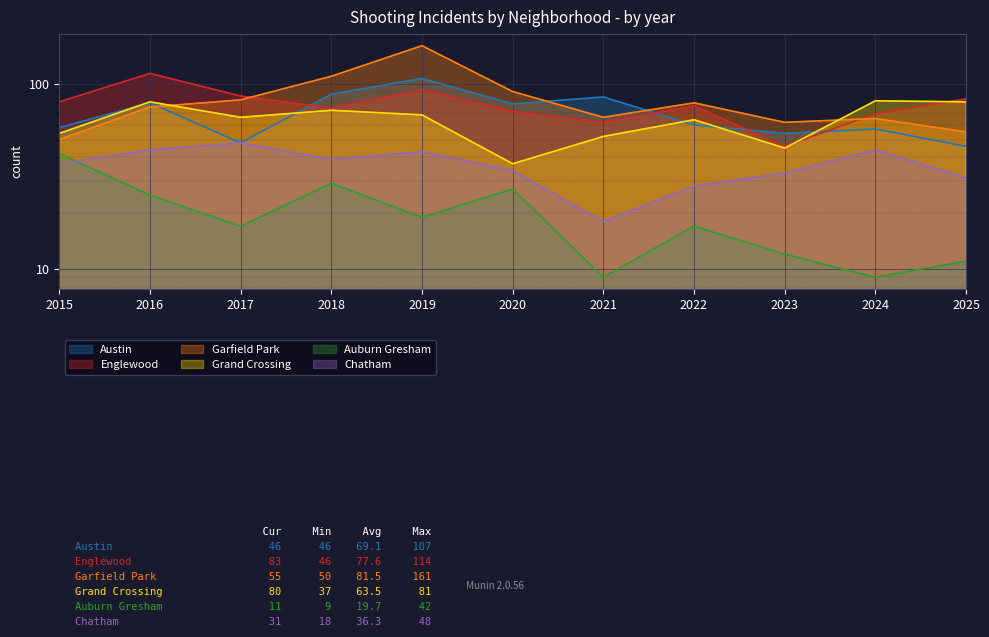

Where is Garfield Park nearest to the value 105?

2018